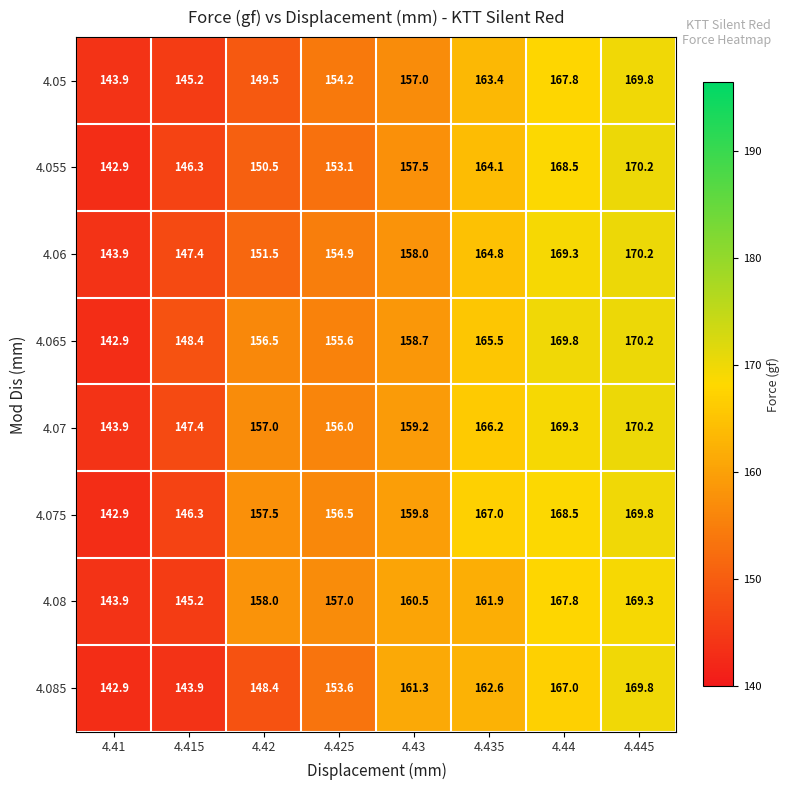

At which category does the chart reach its peak across all series?

4.445